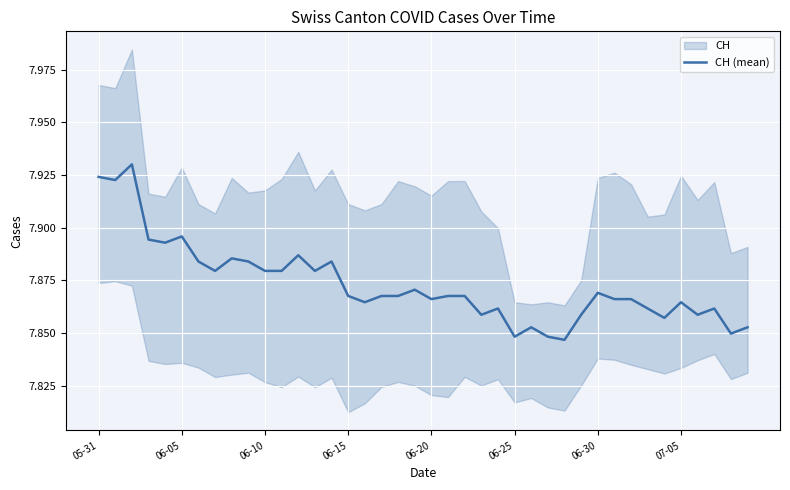

True or false: CH (mean) has a value of 11.8 at 06-15.

False